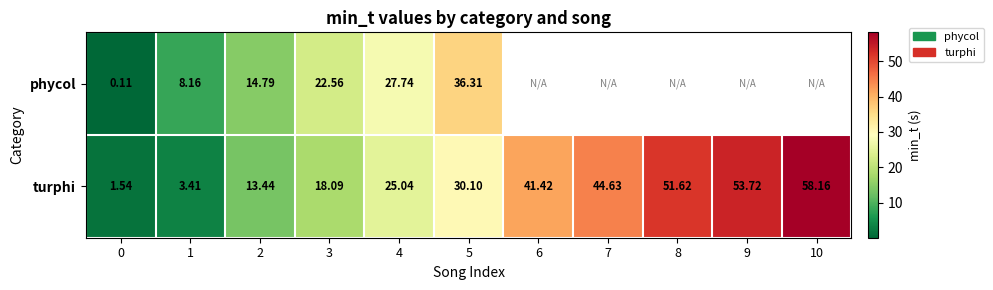

Which has a higher value, 7 or 9?

9